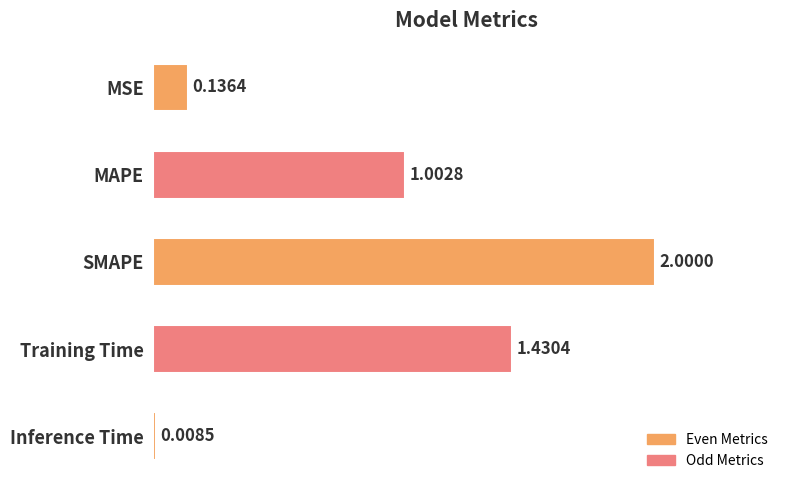

At which label is the value closest to 1?

MAPE